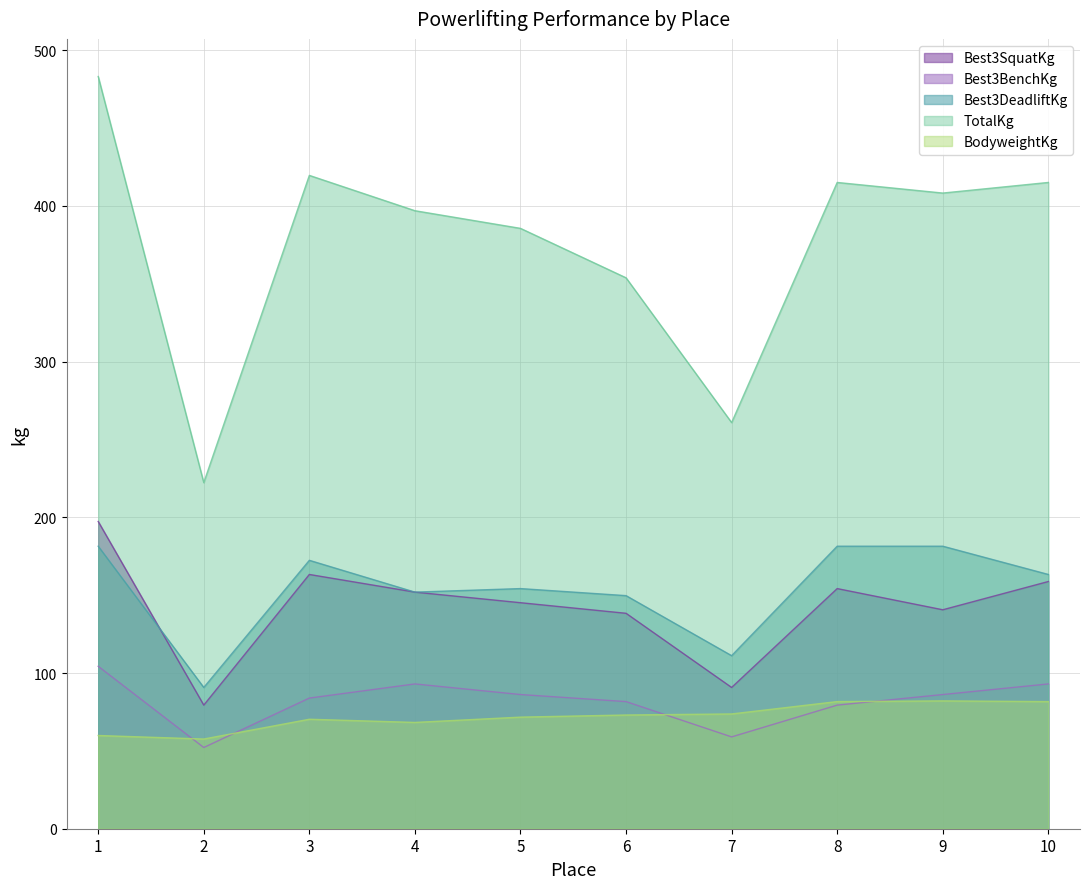

True or false: TotalKg has a value of 483.1 at 1.

True